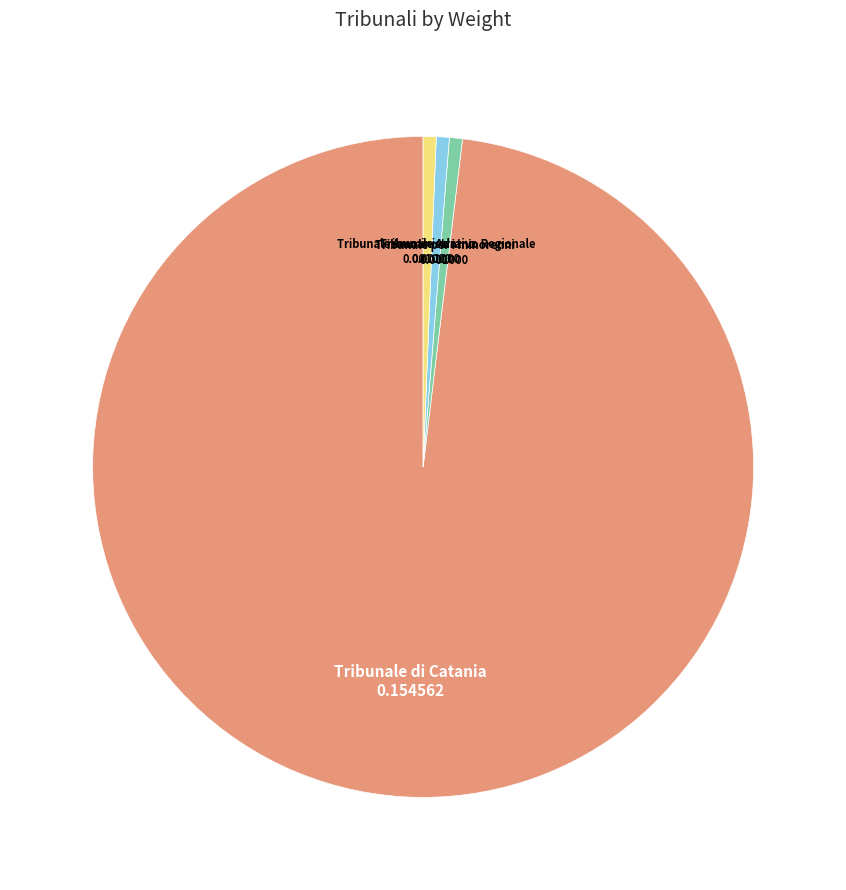

Does any single category account for the majority?

Yes